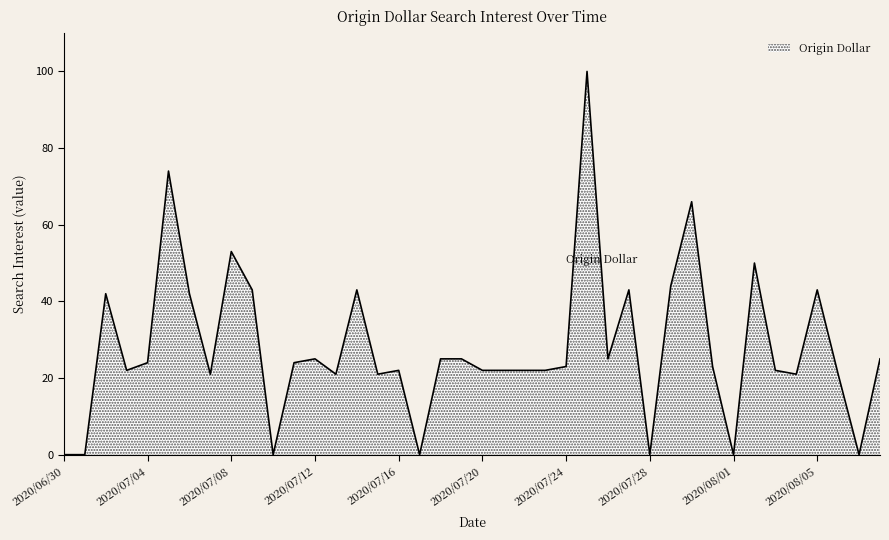

What is the difference between the maximum and minimum values?

100